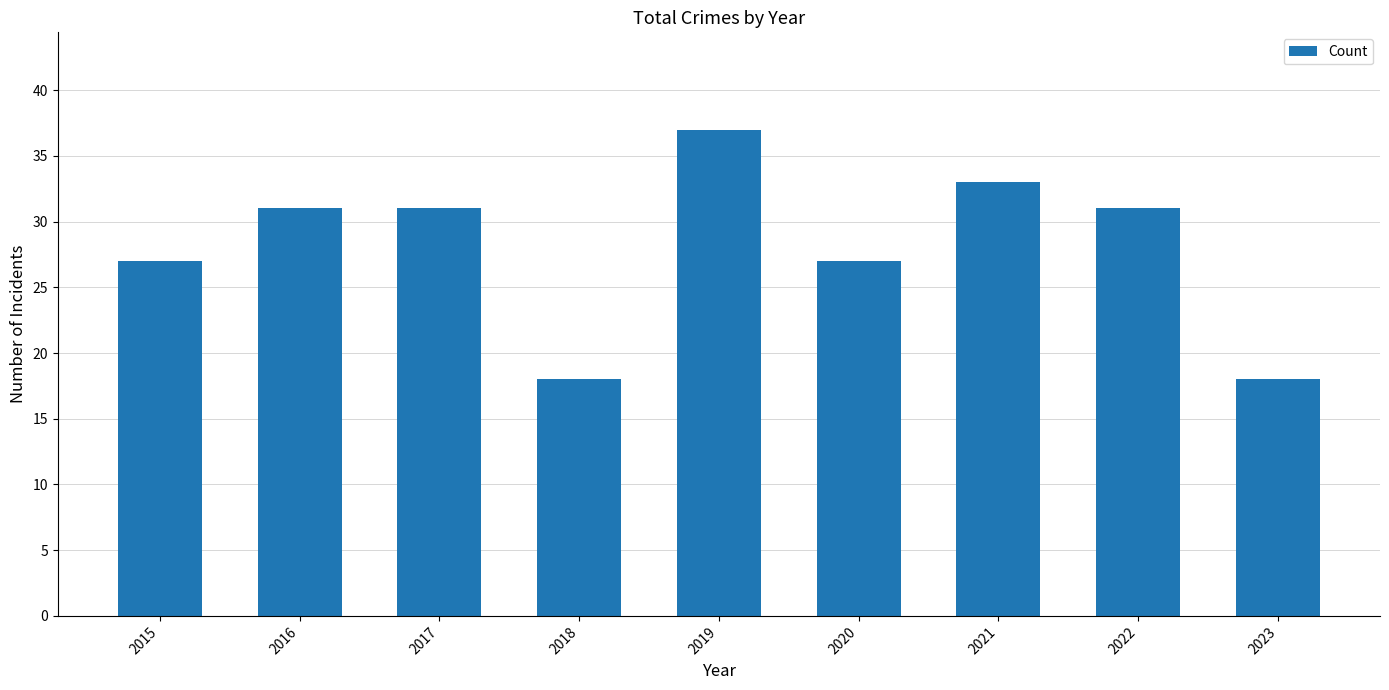

Between 2021 and 2016, which is larger?

2021